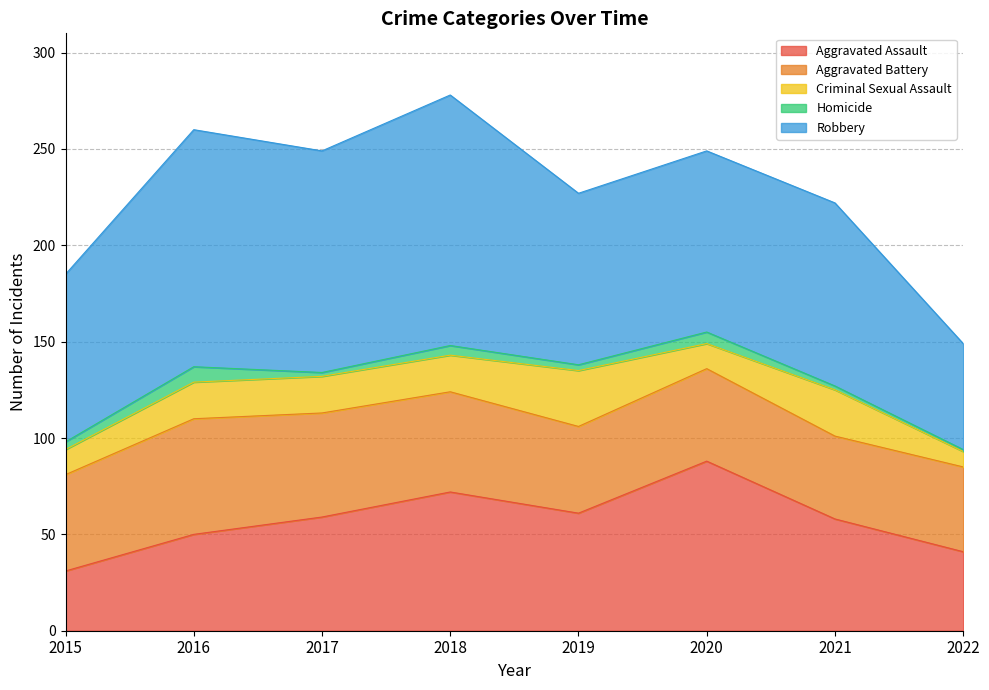

Is the value of Robbery at 2020 greater than the value of Aggravated Assault at 2022?

Yes